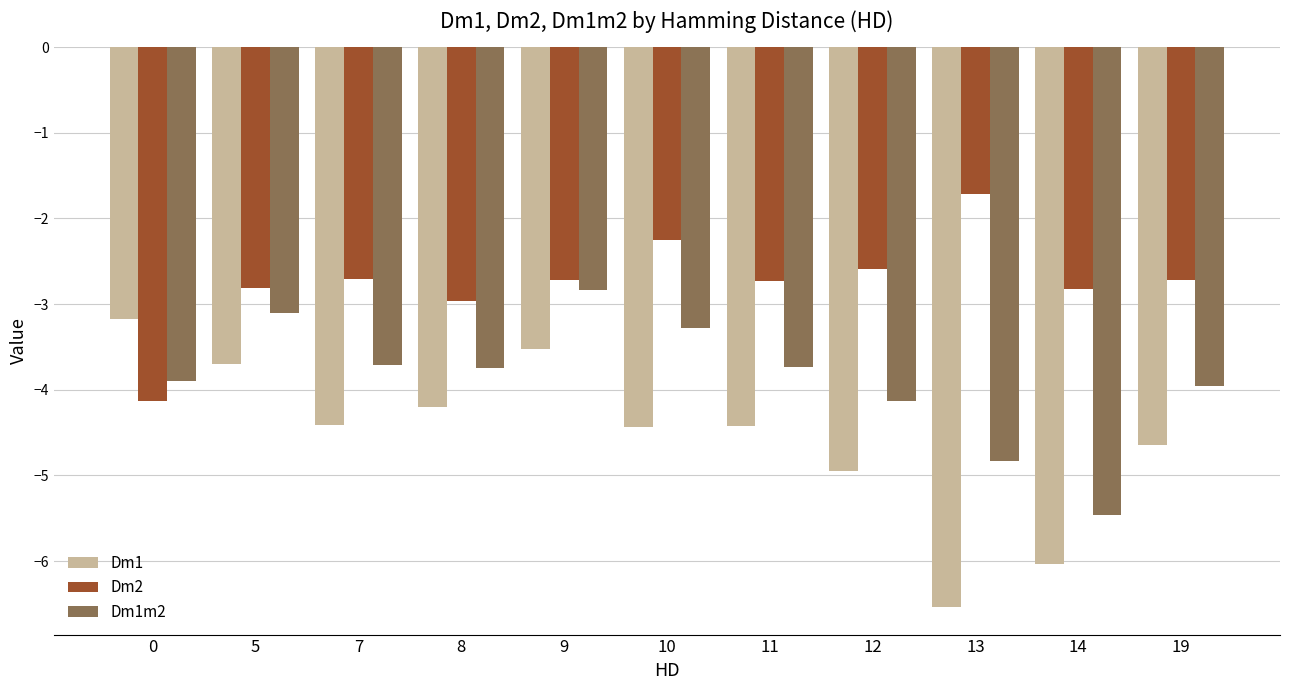

Reading left to right, list all the values displayed in this chart.

Dm1: -3.2	-3.7	-4.4	-4.2	-3.5	-4.4	-4.4	-4.9	-6.5	-6.0	-4.6
Dm2: -4.1	-2.8	-2.7	-3.0	-2.7	-2.2	-2.7	-2.6	-1.7	-2.8	-2.7
Dm1m2: -3.9	-3.1	-3.7	-3.7	-2.8	-3.3	-3.7	-4.1	-4.8	-5.5	-4.0